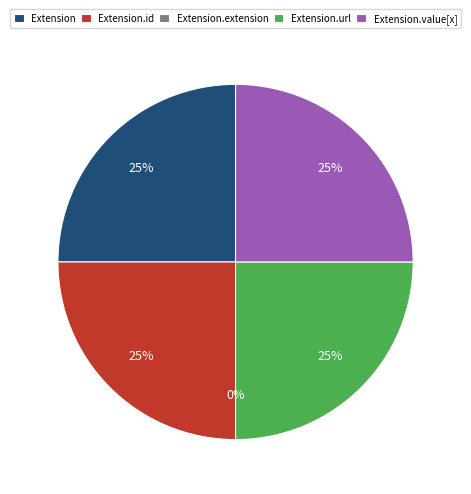

True or false: Extension.value[x] accounts for 11% of the total.

False